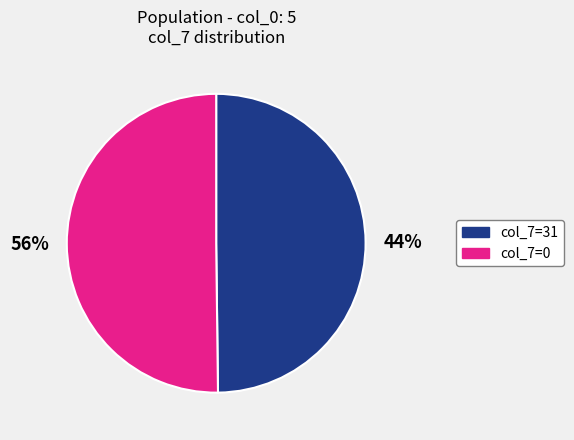

Does col_7=0 represent more than half of the total?

Yes